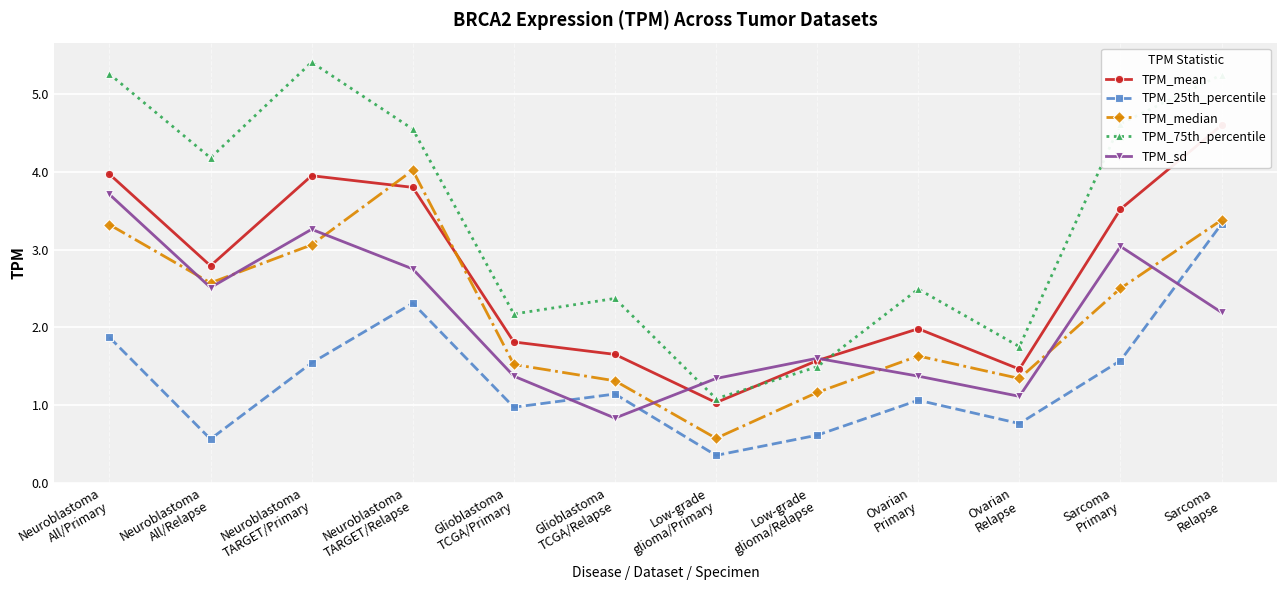

What is the difference between the maximum and minimum values in the TPM_75th_percentile series?

4.3